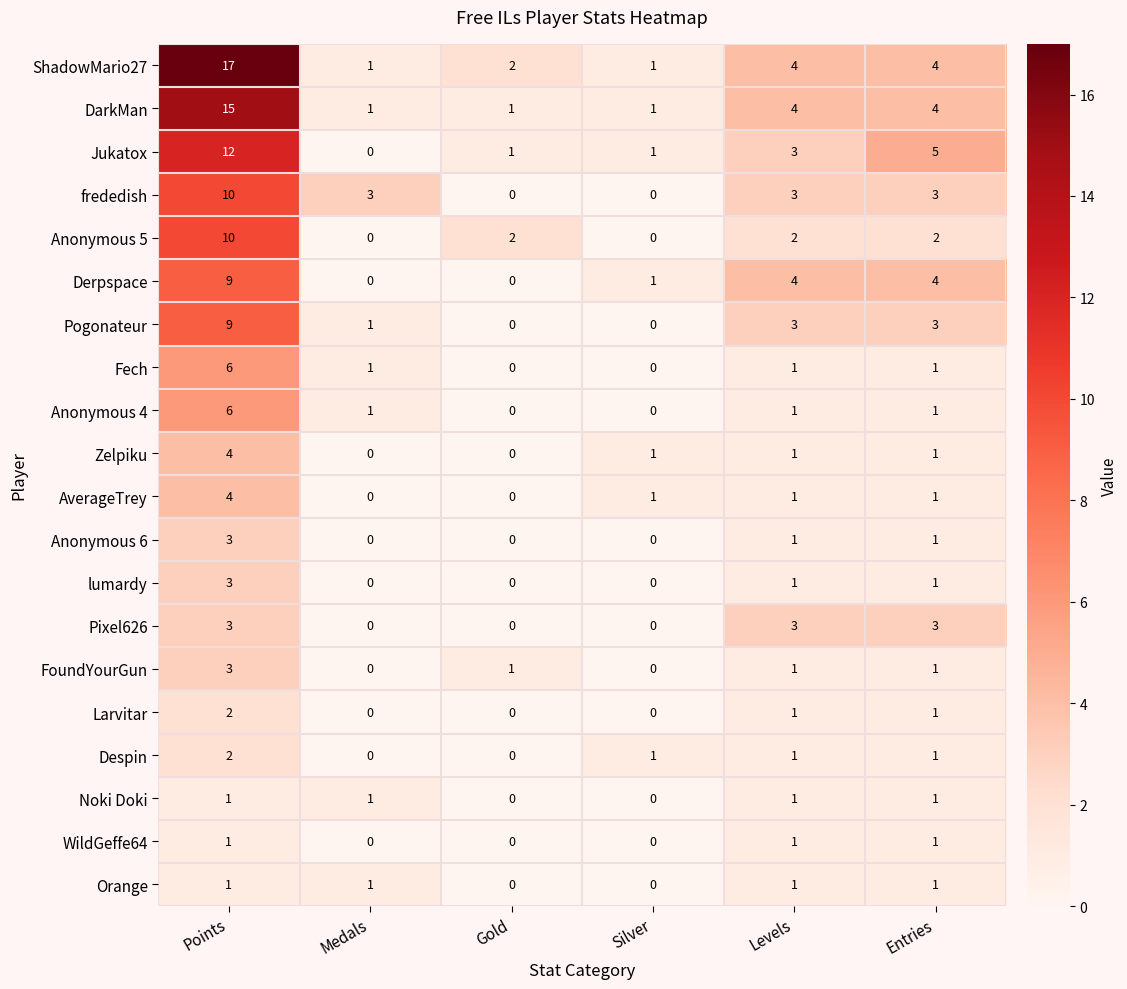

Which category has the highest value in the Pogonateur series?

Points